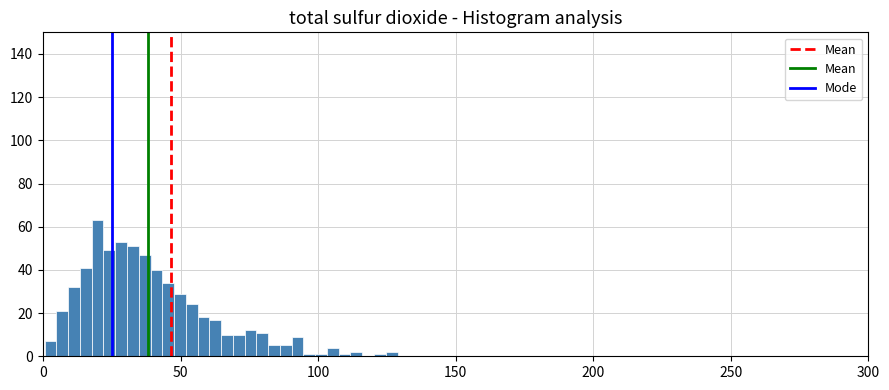

Around what value on the x-axis is the tallest bar? Give the approximate position of its centre, as read against the axis.

20